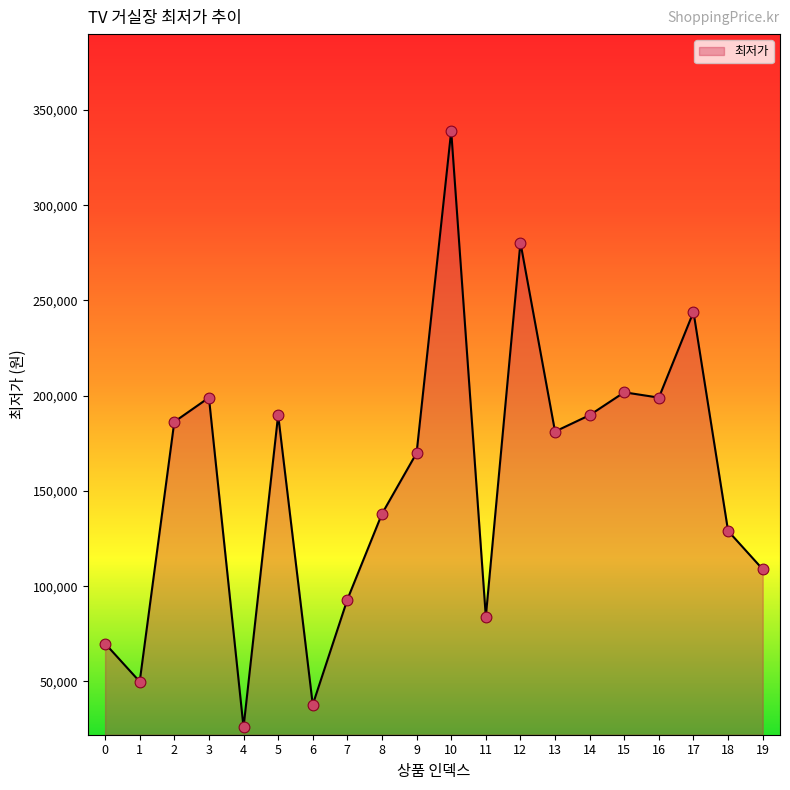

What is the ratio of the value at 2 to the value at 18?

1.4